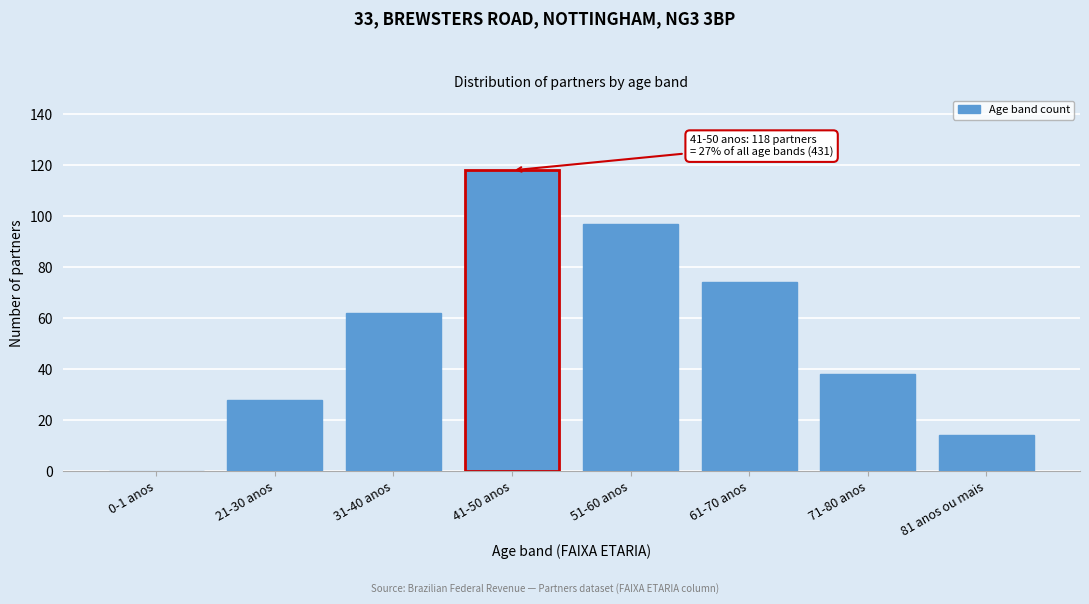

Reading left to right, what are all the values shown in this chart?

0-1 anos=0	21-30 anos=28	31-40 anos=62	41-50 anos=118	51-60 anos=97	61-70 anos=74	71-80 anos=38	81 anos ou mais=14